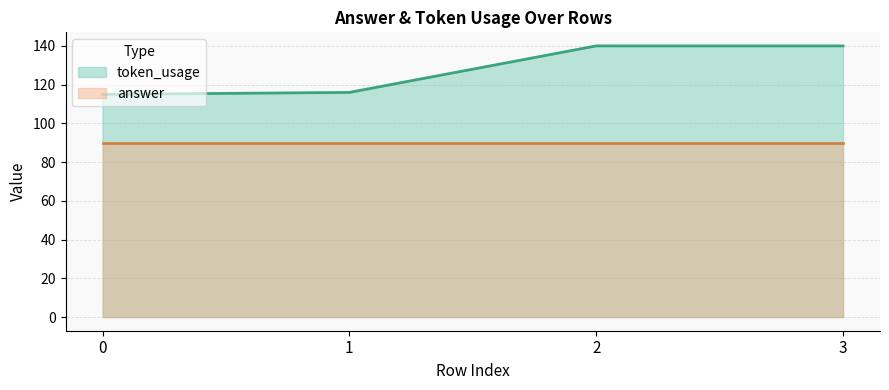

Rank the categories by value from lowest to highest.

0, 1, 2, 3